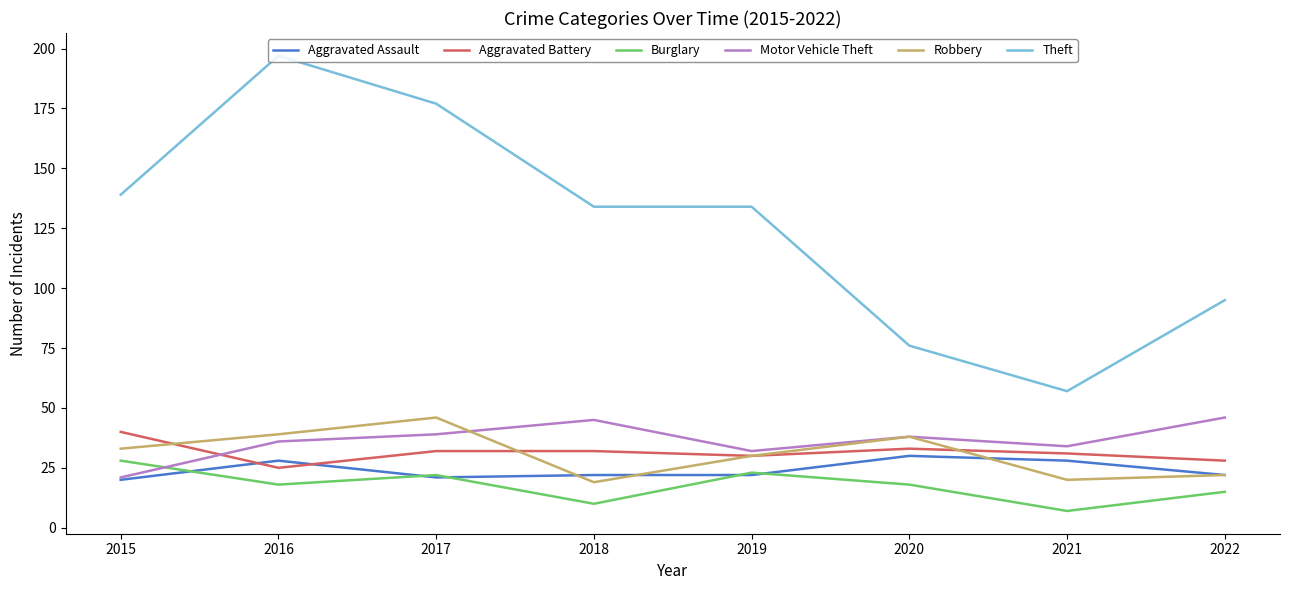

What is the minimum value for Theft?

57